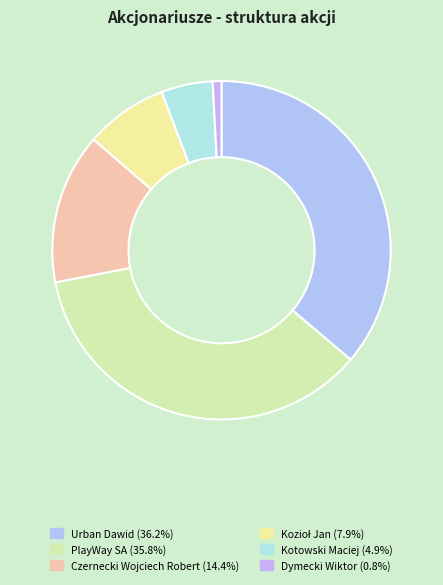

To the nearest percent, what percentage of the pie is PlayWay SA?

36%